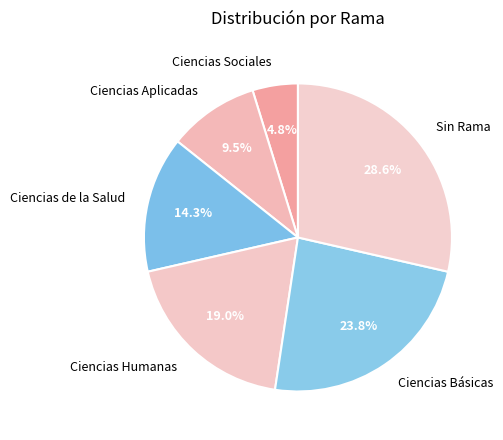

How many slices are in this pie chart?

6